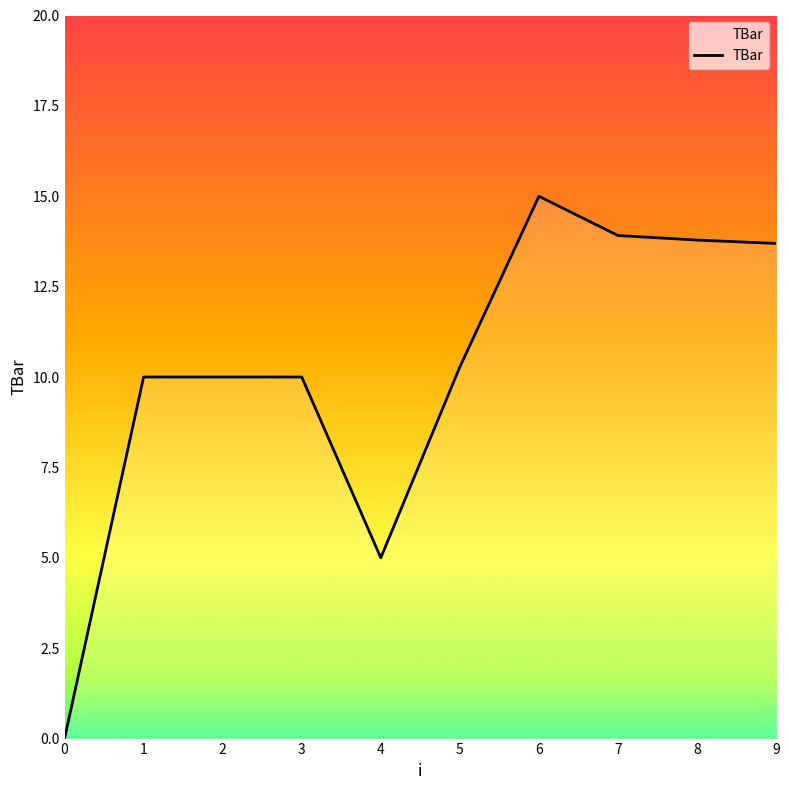

What is the sum of the values at 5 and 3?

20.3